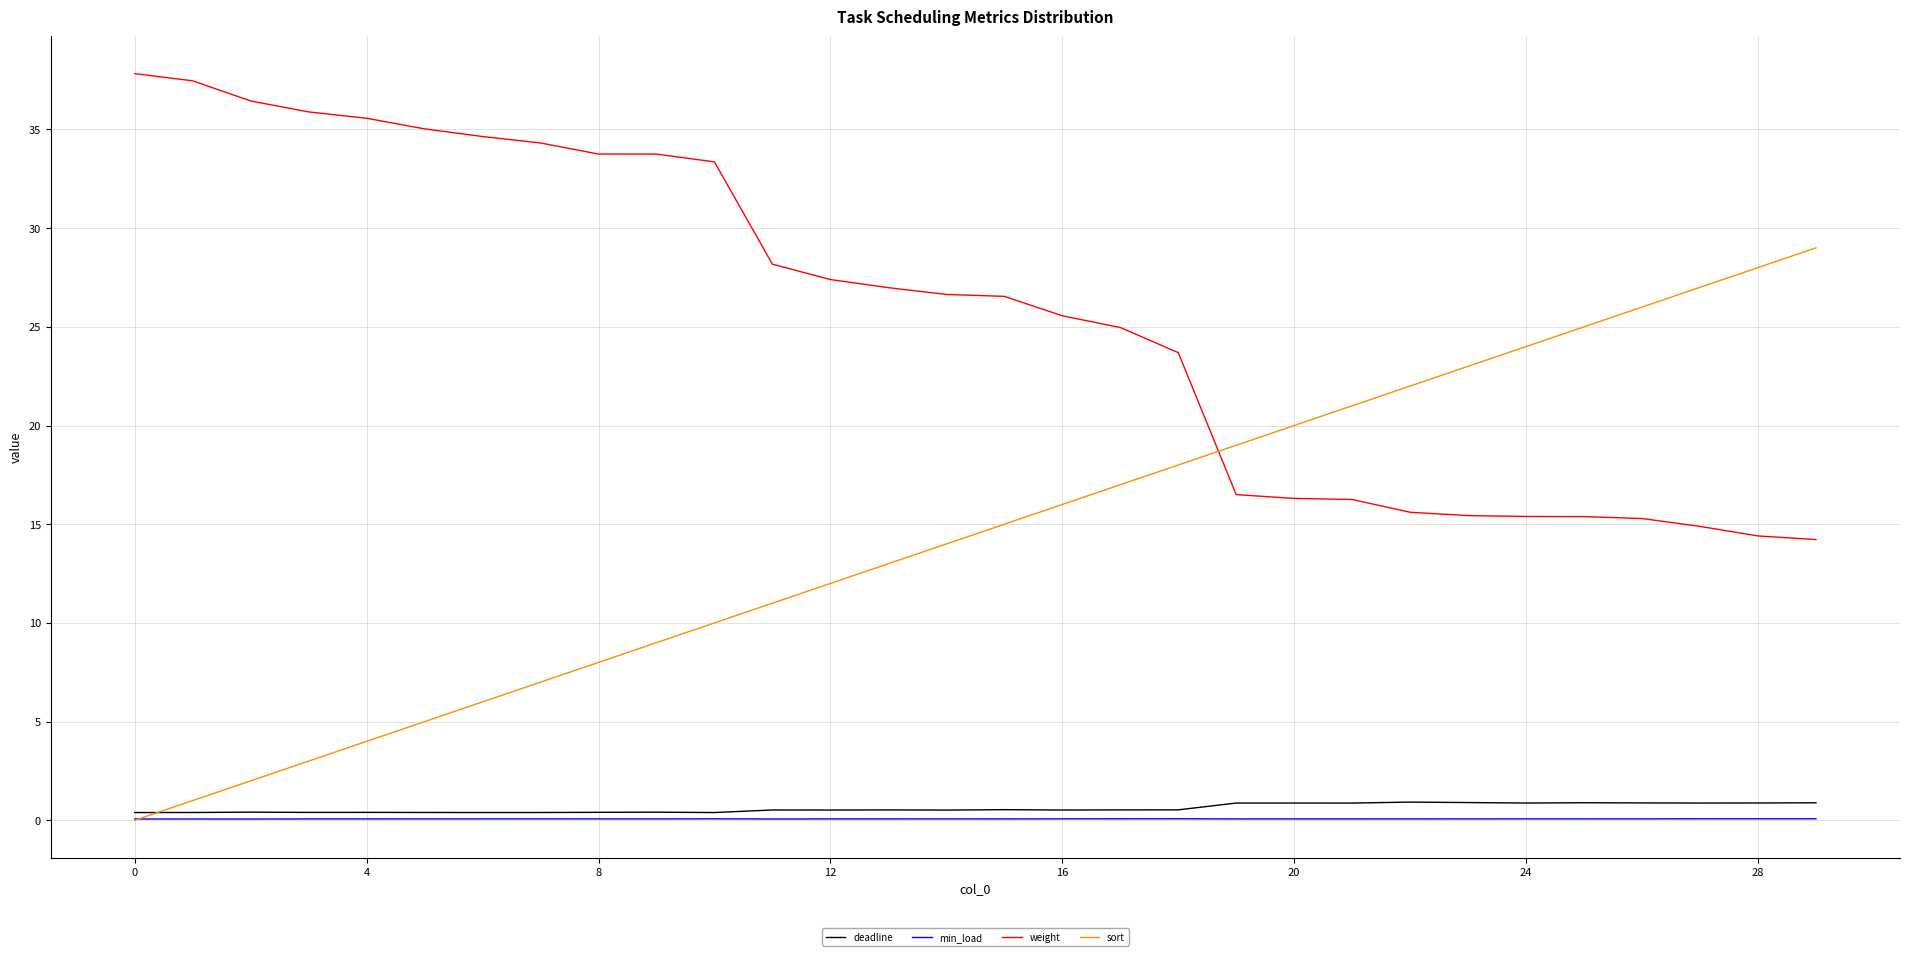

What is the maximum value for min_load?

0.1